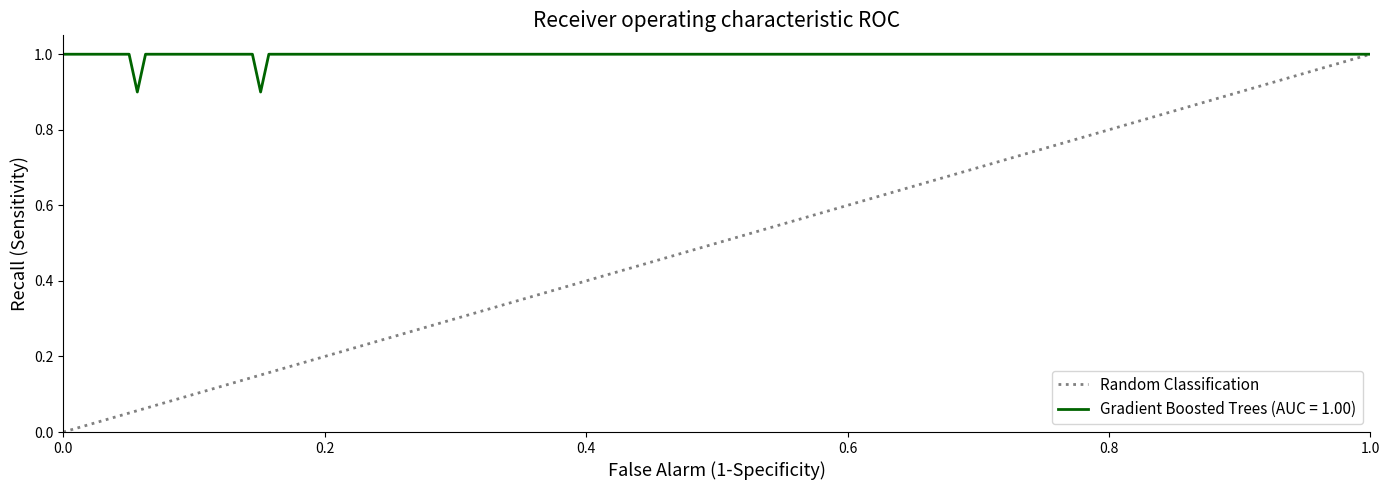

The value at 1.0 is 2. True or false?

False